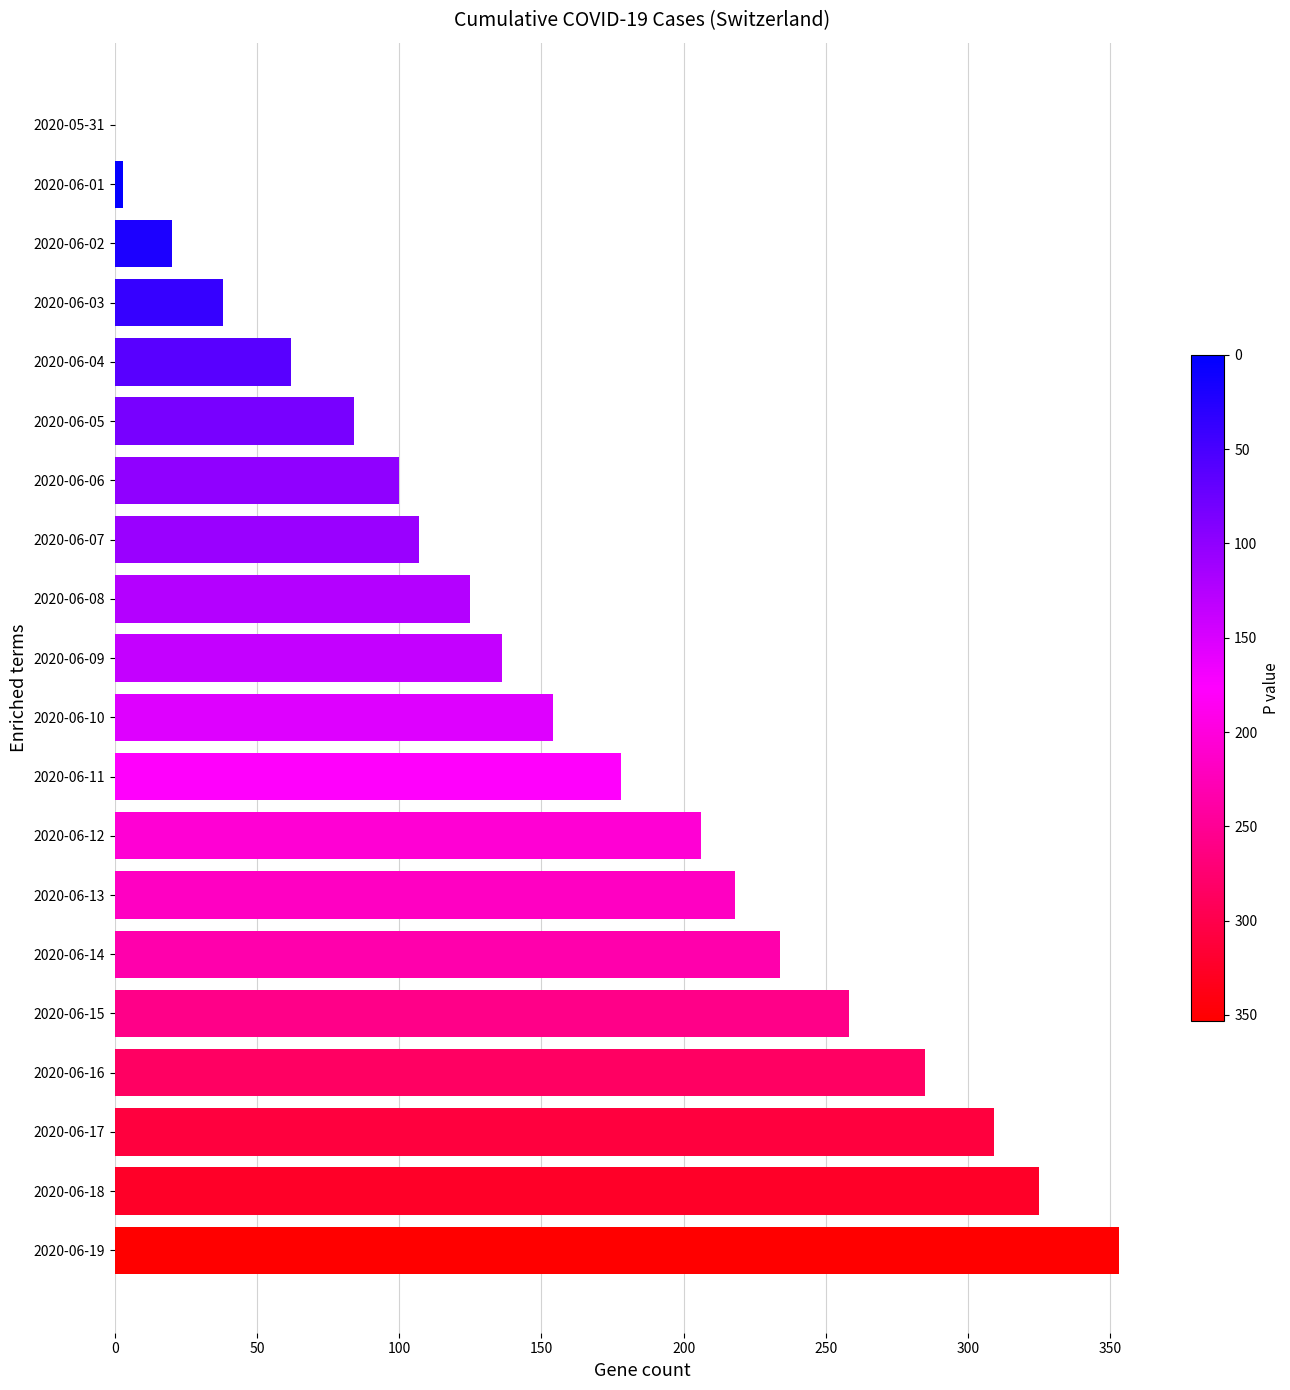

Where is the data nearest to the value 176?

2020-06-11